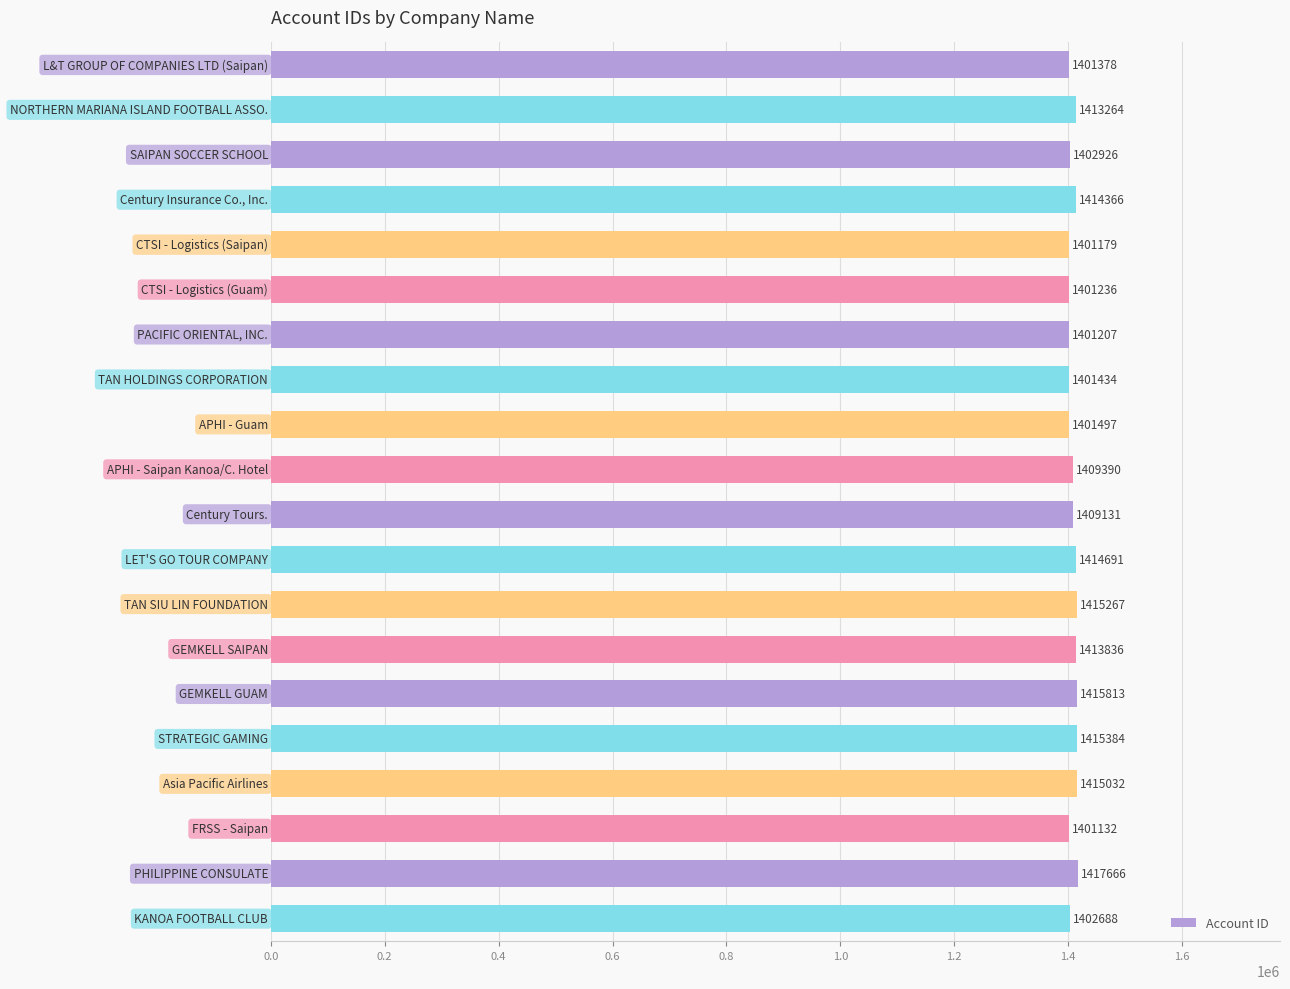

Count the number of categories in the chart.

20